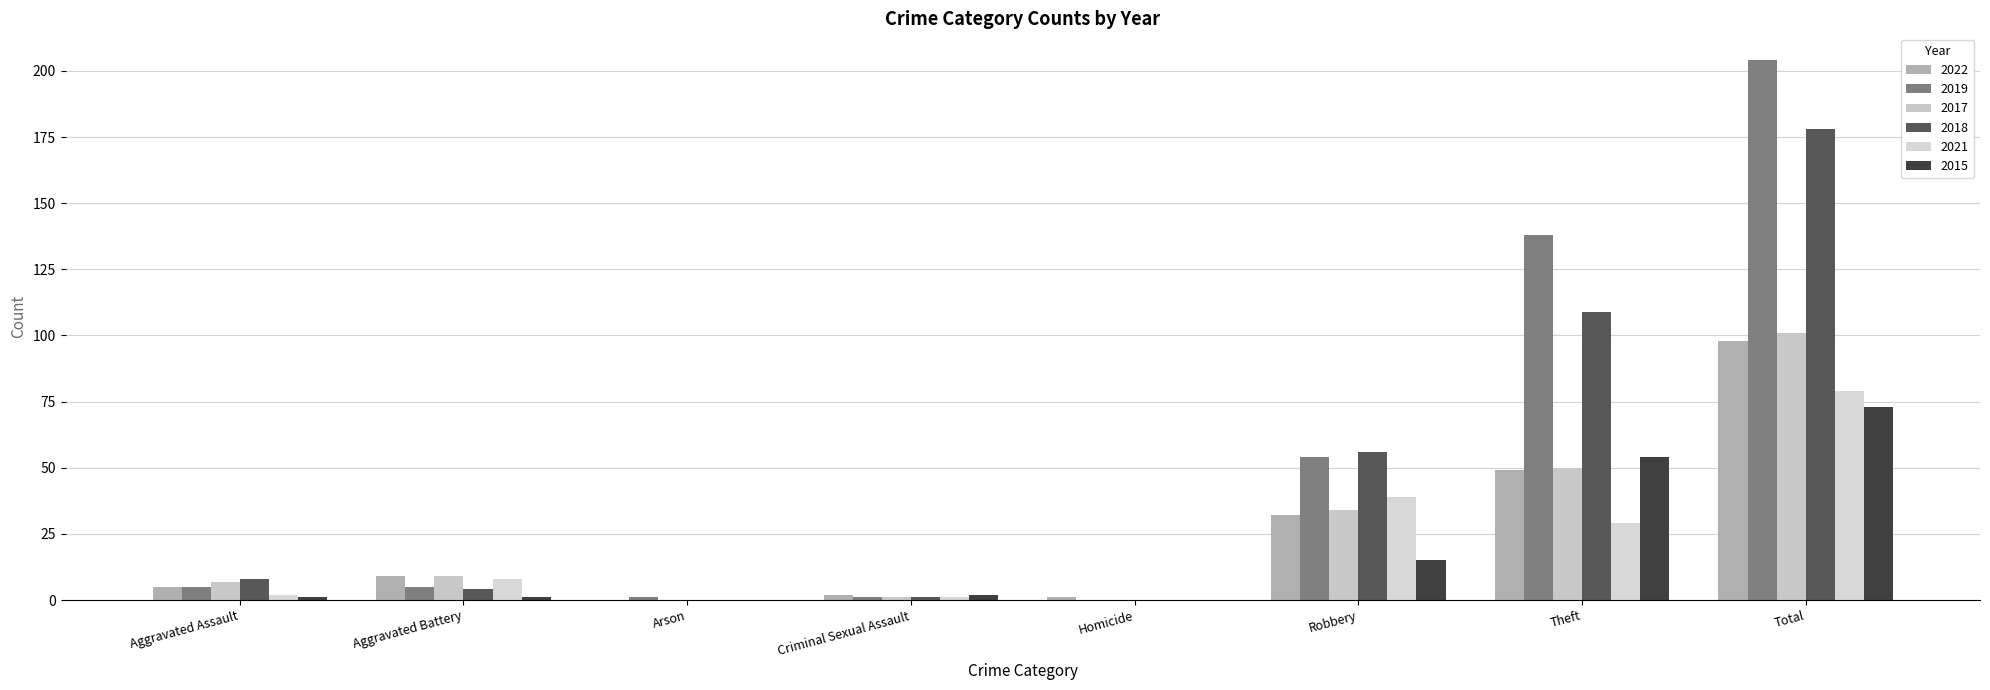

Rank the categories by 2017 value from lowest to highest.

Arson, Homicide, Criminal Sexual Assault, Aggravated Assault, Aggravated Battery, Robbery, Theft, Total